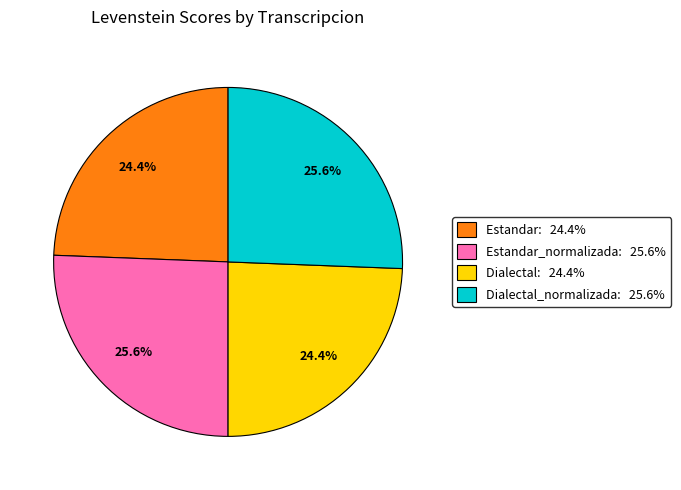

Does any single category account for the majority?

No